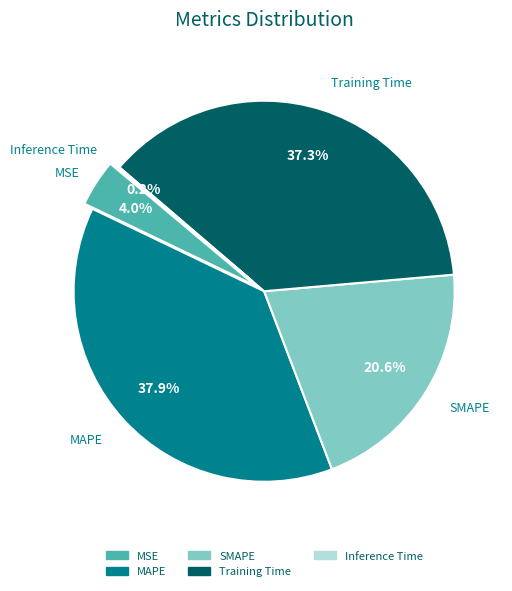

To the nearest percent, what is the difference between the MSE and MAPE slice percentages?

34%